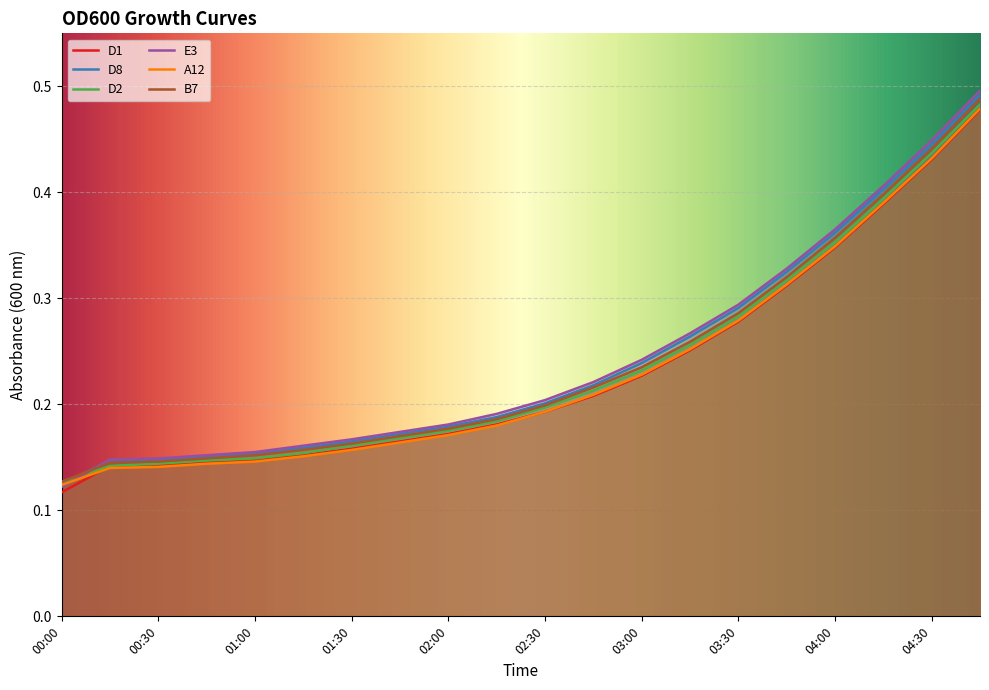

What is the label of the 7th point from the left?

01:30